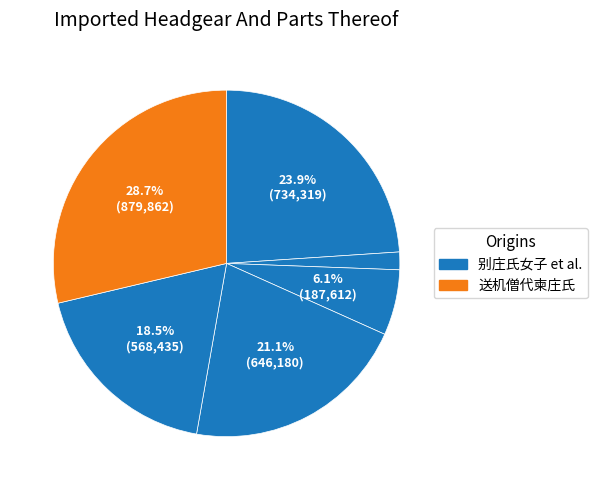

Does any single category account for the majority?

No